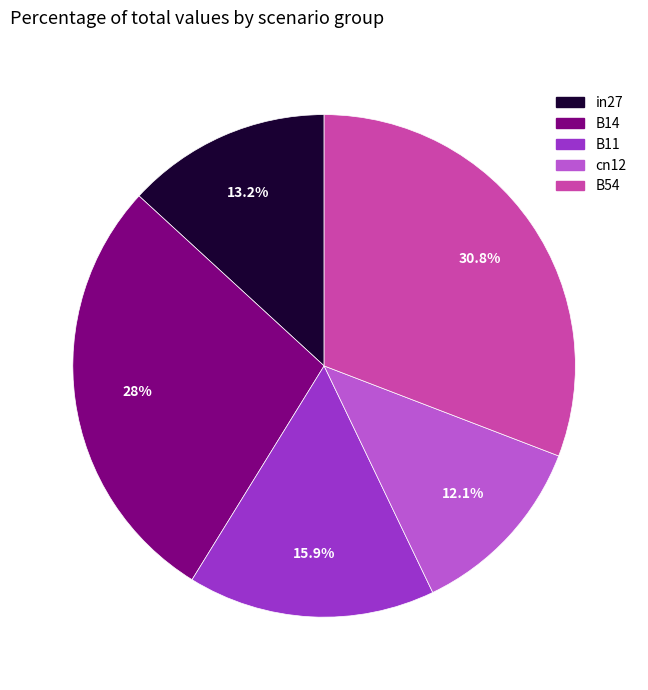

Is B11 the majority of the pie?

No